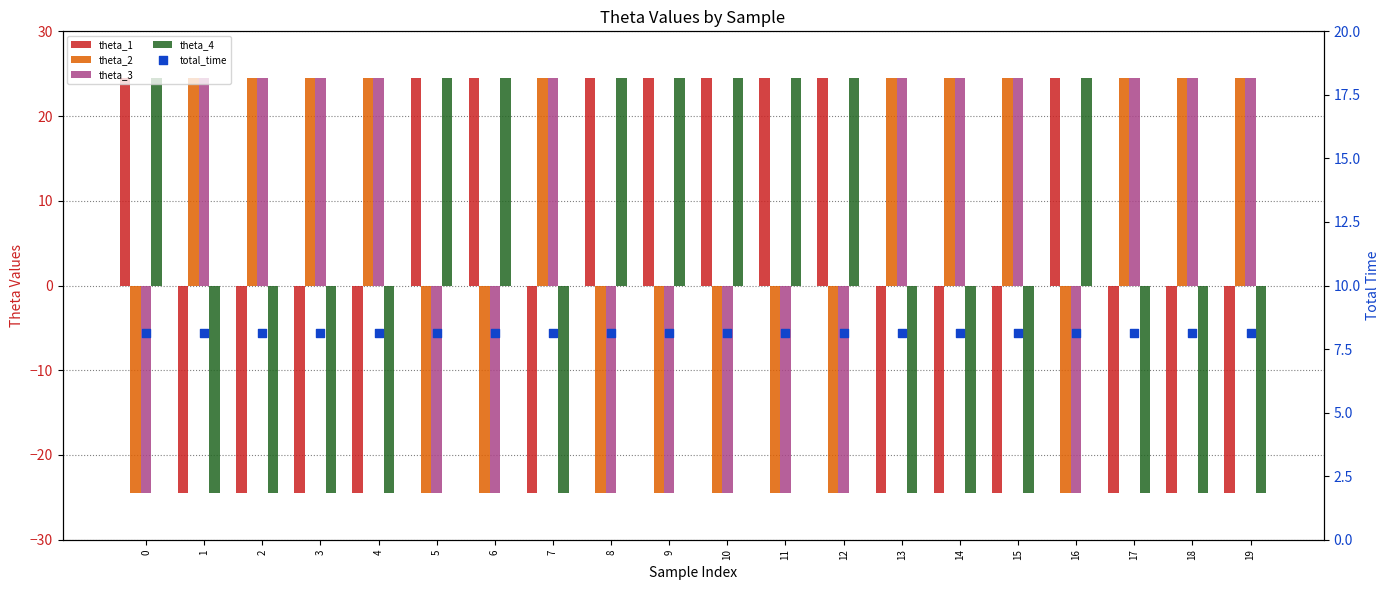

Which series has the widest spread of Y values?

theta_1